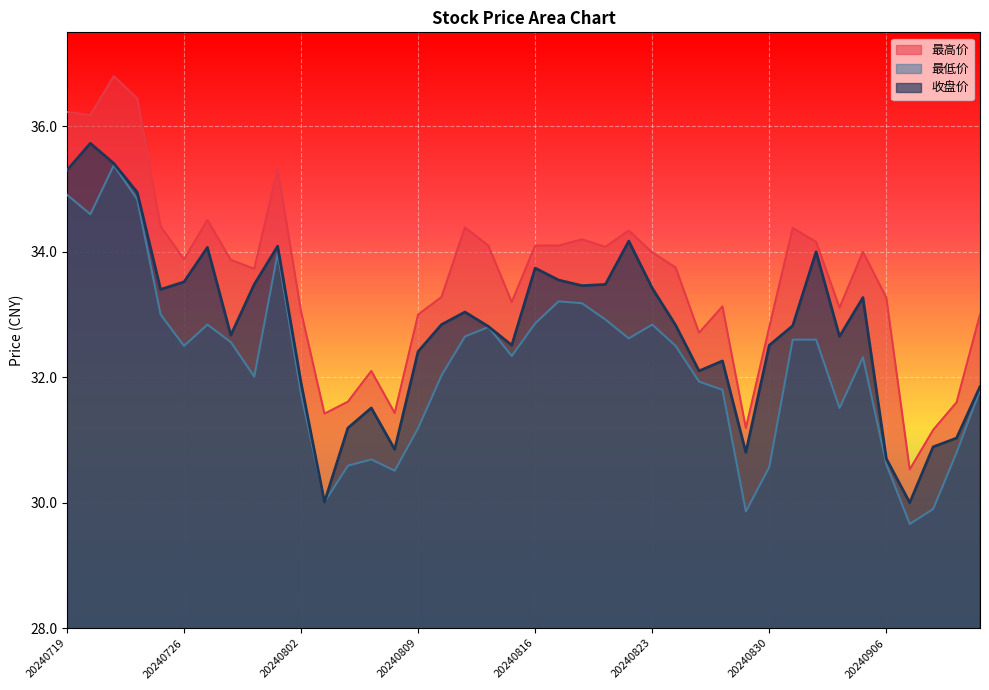

What is the value of the 最高价 point at the 22nd from the left?

34.1